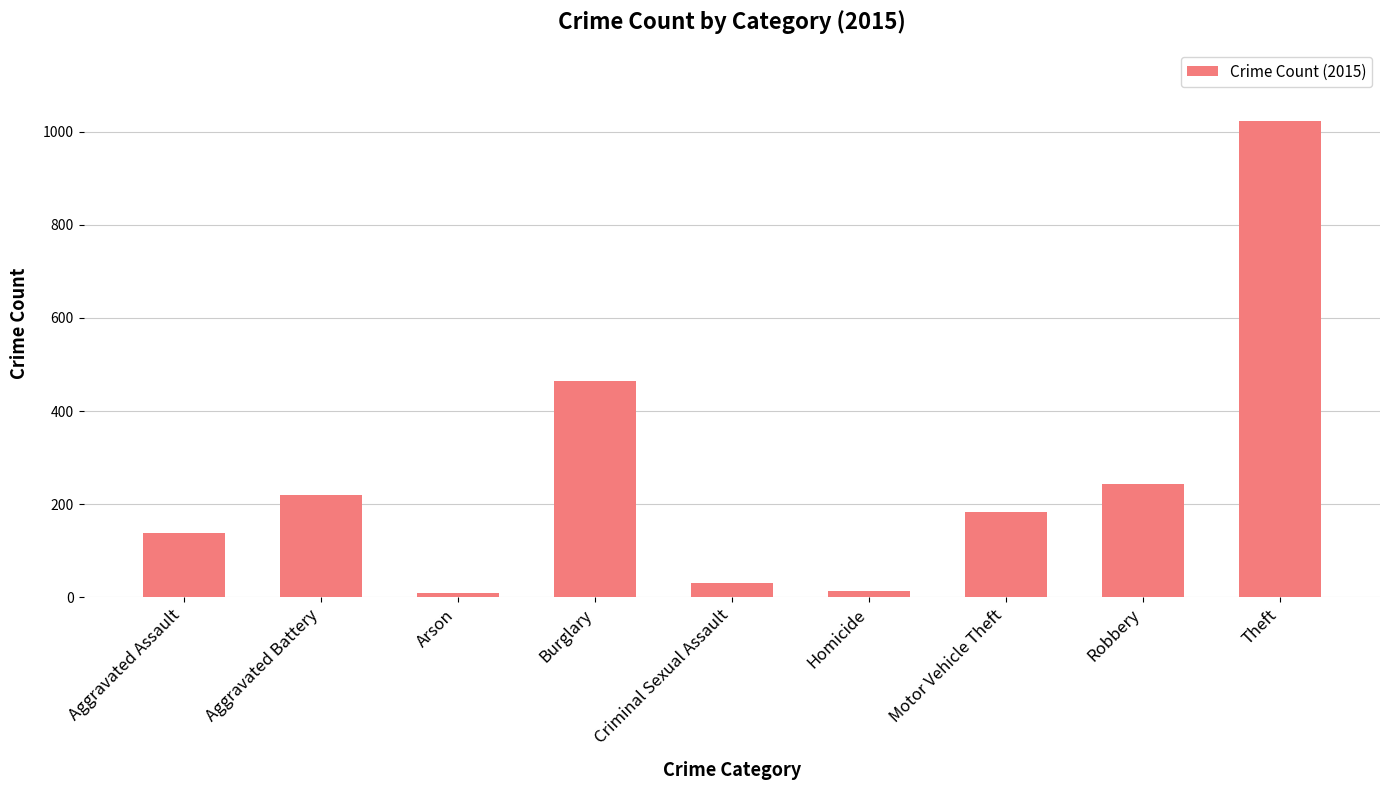

Reading left to right, list all the values displayed in this chart.

137	219	8	465	30	13	183	244	1023